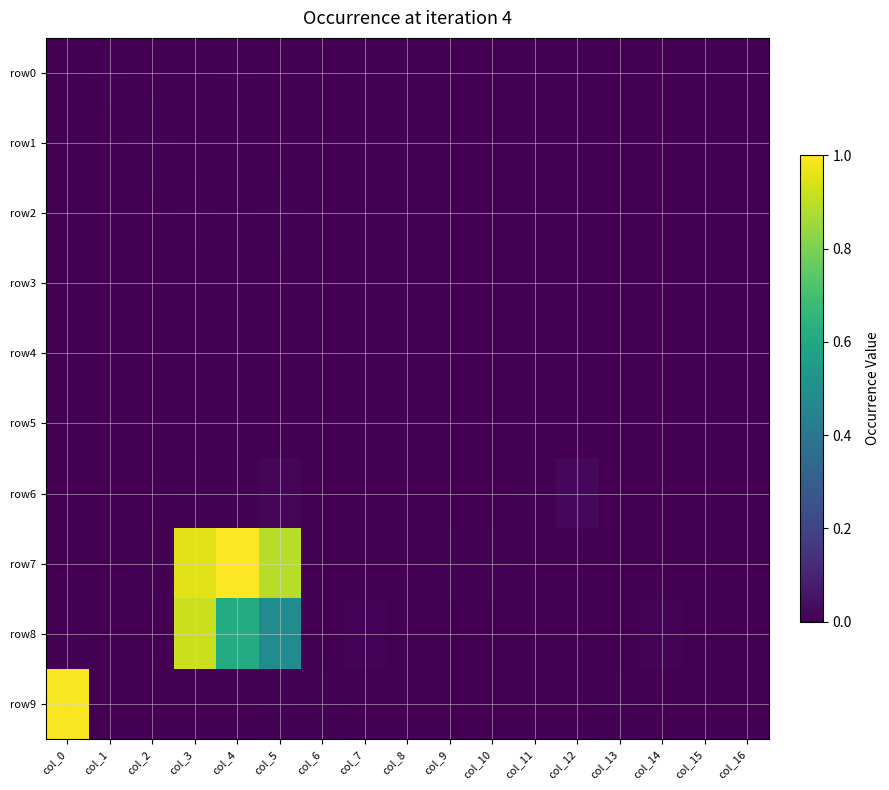

Reading left to right, transcribe all the data shown in this chart.

row0: col_0=0.0	col_1=0.0	col_2=0.0	col_3=0.0	col_4=0.0	col_5=0.0	col_6=0.0	col_7=0.0	col_8=0.0	col_9=0.0	col_10=0.0	col_11=0.0	col_12=0.0	col_13=0.0	col_14=0.0	col_15=0.0	col_16=0.0
row1: col_0=0.0	col_1=0.0	col_2=0.0	col_3=0.0	col_4=0.0	col_5=0.0	col_6=0.0	col_7=0.0	col_8=0.0	col_9=0.0	col_10=0.0	col_11=0.0	col_12=0.0	col_13=0.0	col_14=0.0	col_15=0.0	col_16=0.0
row2: col_0=0.0	col_1=0.0	col_2=0.0	col_3=0.0	col_4=0.0	col_5=0.0	col_6=0.0	col_7=0.0	col_8=0.0	col_9=0.0	col_10=0.0	col_11=0.0	col_12=0.0	col_13=0.0	col_14=0.0	col_15=0.0	col_16=0.0
row3: col_0=0.0	col_1=0.0	col_2=0.0	col_3=0.0	col_4=0.0	col_5=0.0	col_6=0.0	col_7=0.0	col_8=0.0	col_9=0.0	col_10=0.0	col_11=0.0	col_12=0.0	col_13=0.0	col_14=0.0	col_15=0.0	col_16=0.0
row4: col_0=0.0	col_1=0.0	col_2=0.0	col_3=0.0	col_4=0.0	col_5=0.0	col_6=0.0	col_7=0.0	col_8=0.0	col_9=0.0	col_10=0.0	col_11=0.0	col_12=0.0	col_13=0.0	col_14=0.0	col_15=0.0	col_16=0.0
row5: col_0=0.0	col_1=0.0	col_2=0.0	col_3=0.0	col_4=0.0	col_5=0.0	col_6=0.0	col_7=0.0	col_8=0.0	col_9=0.0	col_10=0.0	col_11=0.0	col_12=0.0	col_13=0.0	col_14=0.0	col_15=0.0	col_16=0.0
row6: col_0=0.0	col_1=0.0	col_2=0.0	col_3=0.0	col_4=0.0	col_5=0.0	col_6=0.0	col_7=0.0	col_8=0.0	col_9=0.0	col_10=0.0	col_11=0.0	col_12=0.0	col_13=0.0	col_14=0.0	col_15=0.0	col_16=0.0
row7: col_0=0.0	col_1=0.0	col_2=0.0	col_3=1.0	col_4=1.0	col_5=0.9	col_6=0.0	col_7=0.0	col_8=0.0	col_9=0.0	col_10=0.0	col_11=0.0	col_12=0.0	col_13=0.0	col_14=0.0	col_15=0.0	col_16=0.0
row8: col_0=0.0	col_1=0.0	col_2=0.0	col_3=0.9	col_4=0.6	col_5=0.5	col_6=0.0	col_7=0.0	col_8=0.0	col_9=0.0	col_10=0.0	col_11=0.0	col_12=0.0	col_13=0.0	col_14=0.0	col_15=0.0	col_16=0.0
row9: col_0=1.0	col_1=0.0	col_2=0.0	col_3=0.0	col_4=0.0	col_5=0.0	col_6=0.0	col_7=0.0	col_8=0.0	col_9=0.0	col_10=0.0	col_11=0.0	col_12=0.0	col_13=0.0	col_14=0.0	col_15=0.0	col_16=0.0